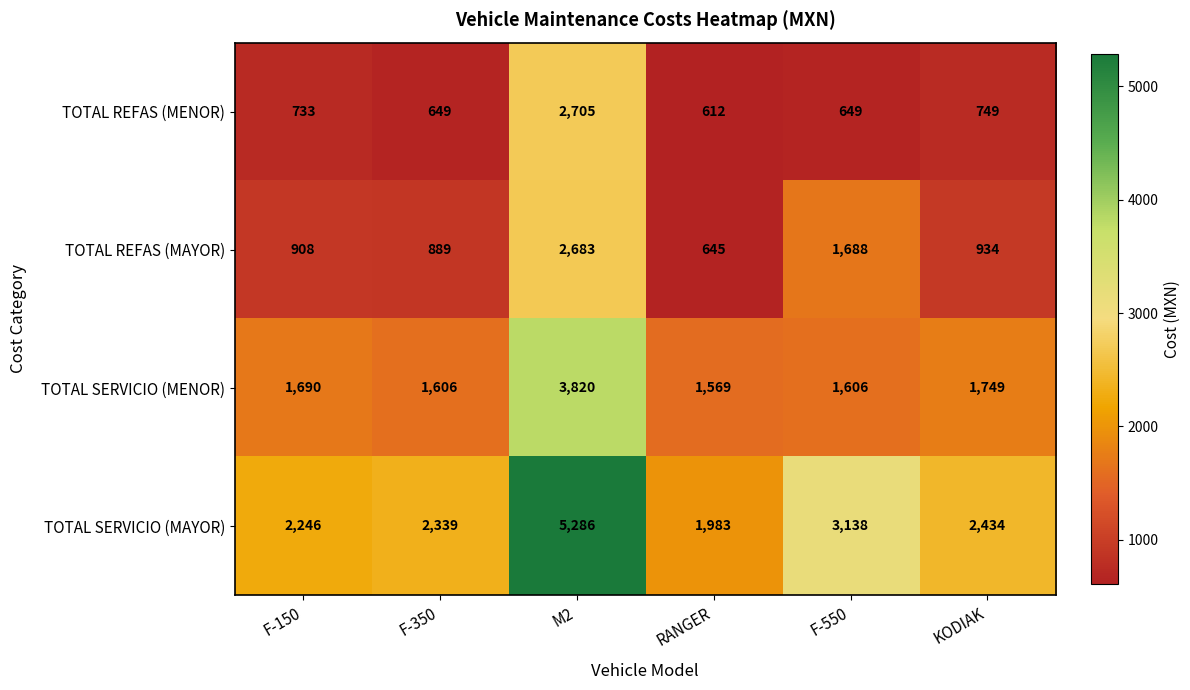

What is the sum of all TOTAL SERVICIO (MENOR) values?

12040